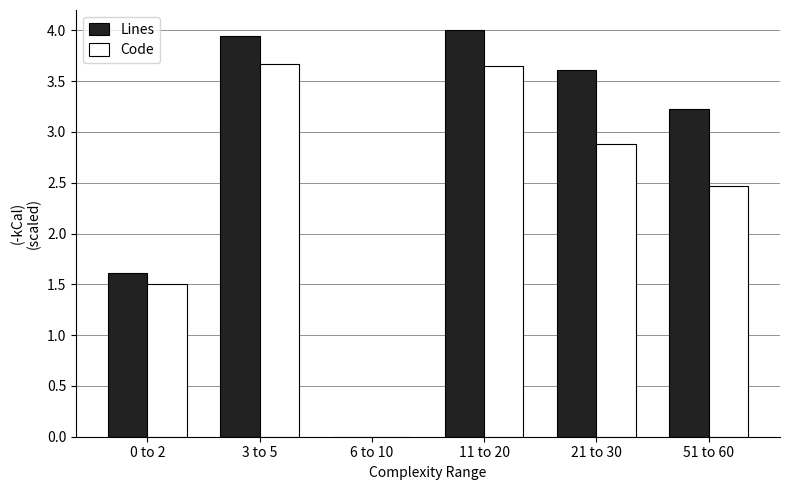

At which label is Lines closest to 2?

0 to 2